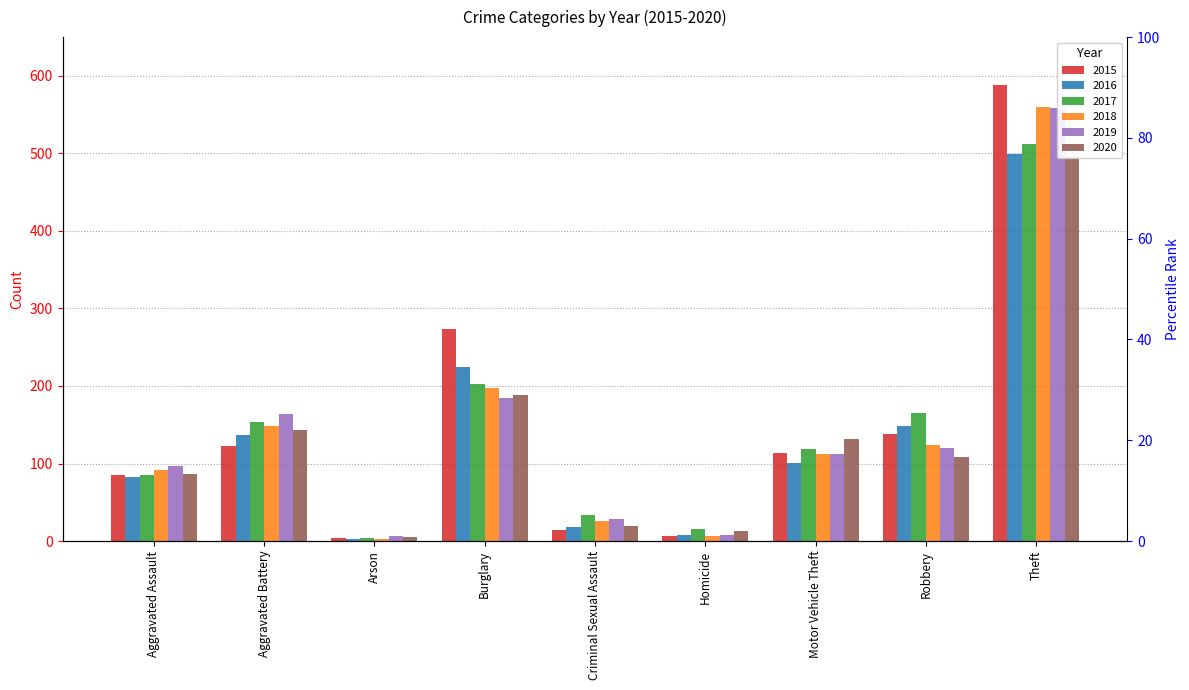

Which category has the lowest value in the 2017 series?

Arson